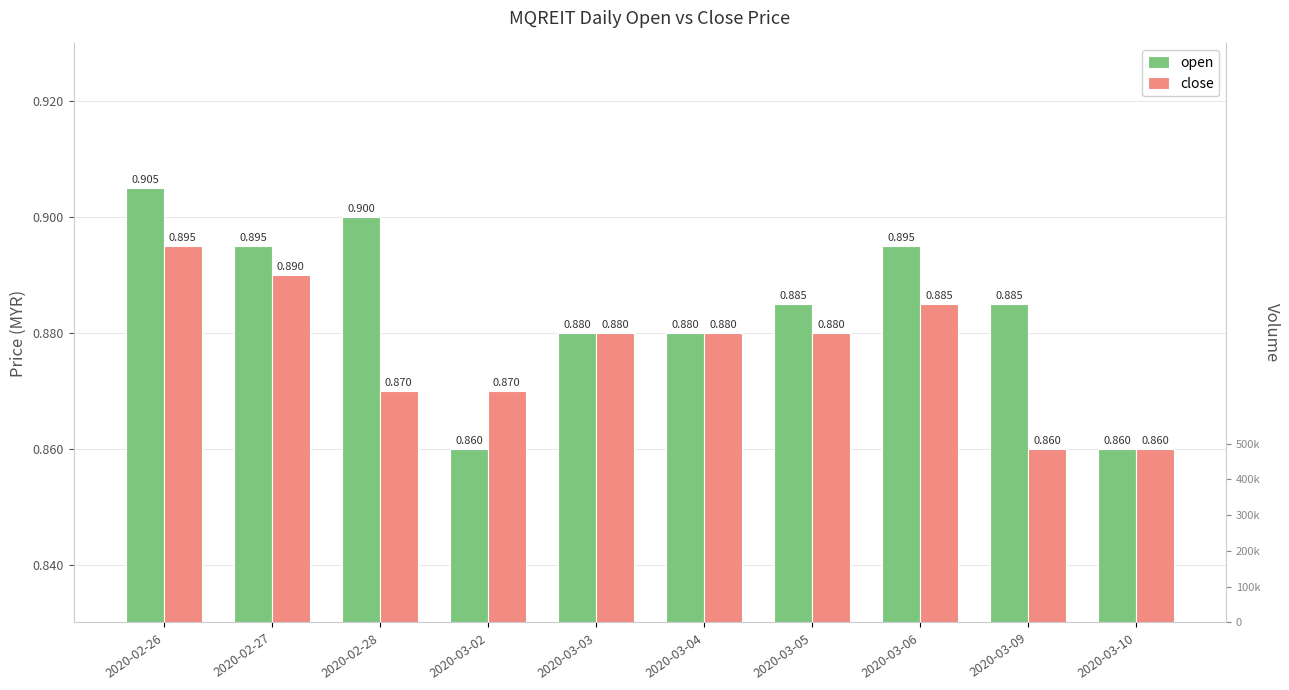

Which category has the lowest value across all series?

2020-03-02